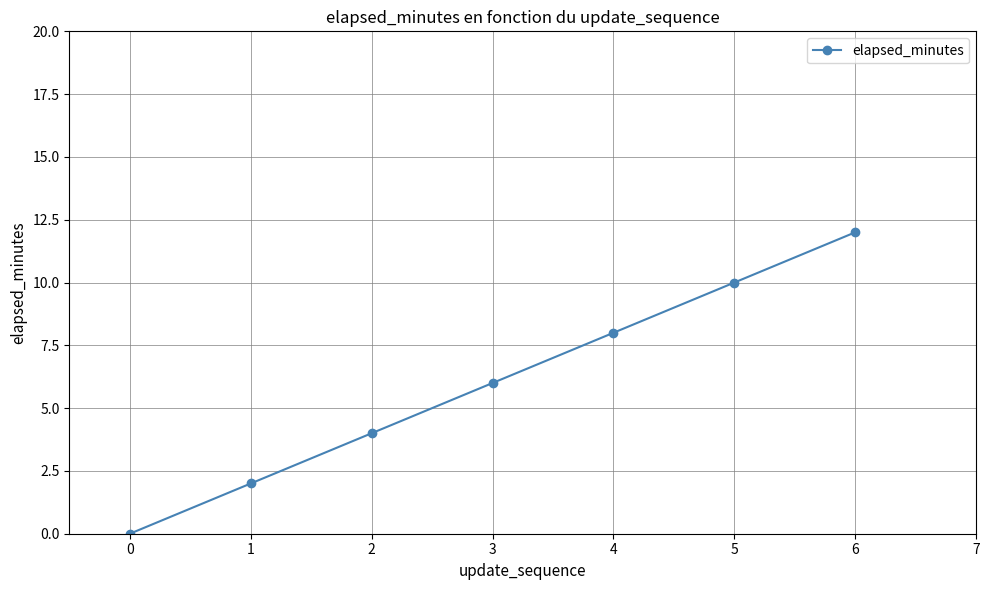

What is the change in value from 2 to 3?

+2